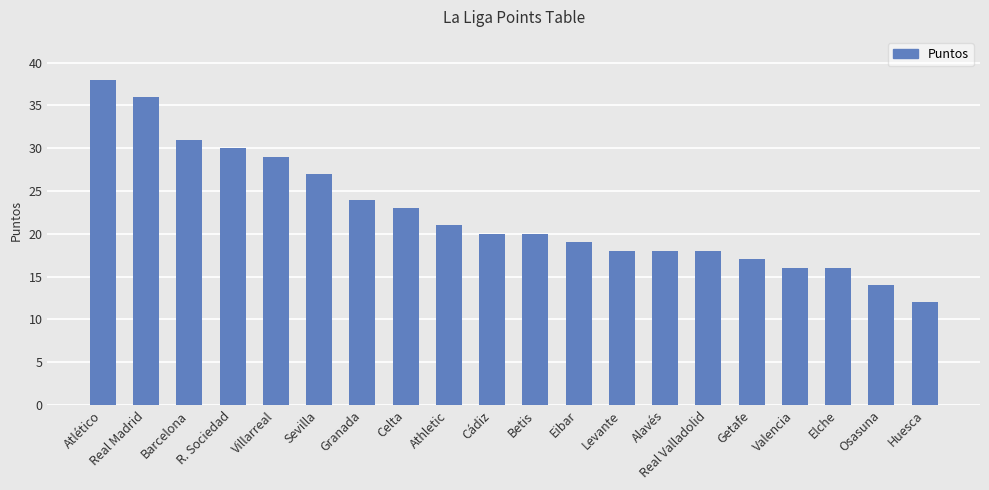

Is it true that the value at Athletic is 21?

True